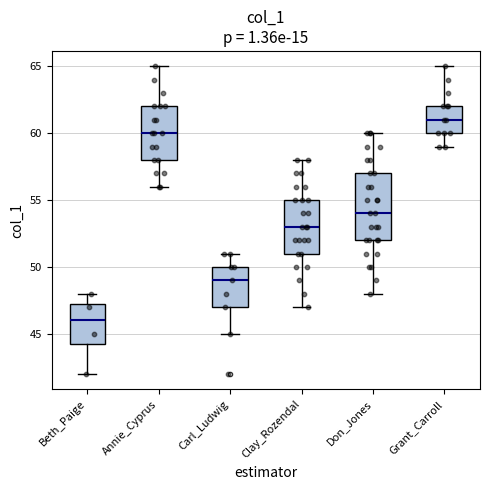

Which box has the lowest median line?

Beth_Paige